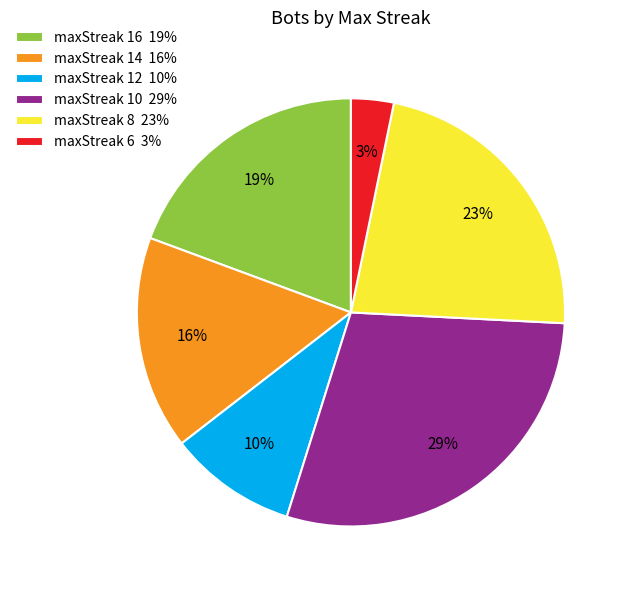

Is the sum of maxStreak 14 16% and maxStreak 6 3% greater than half?

No